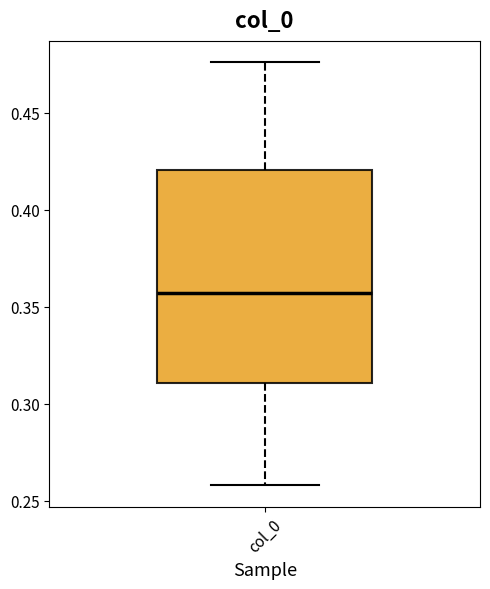

Transcribe this box plot: give where the median line is, the range the box spans, and where the two whiskers end, as read against the y-axis. The values are not printed on the chart, so give them approximately, as read against the axis.

median 0.355, box 0.310 to 0.420, whiskers 0.260 to 0.475